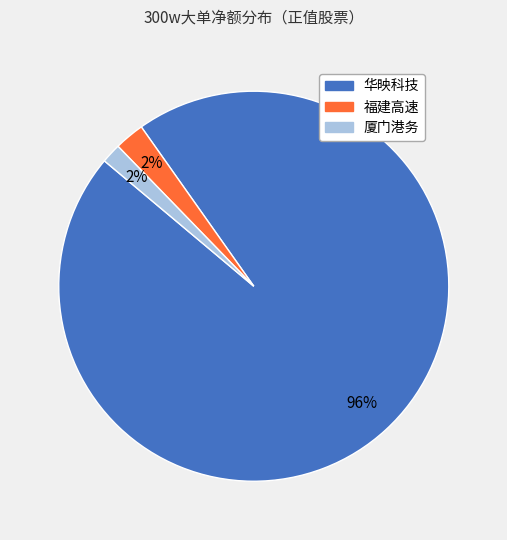

To the nearest percent, what percentage of the pie is 华映科技?

96%